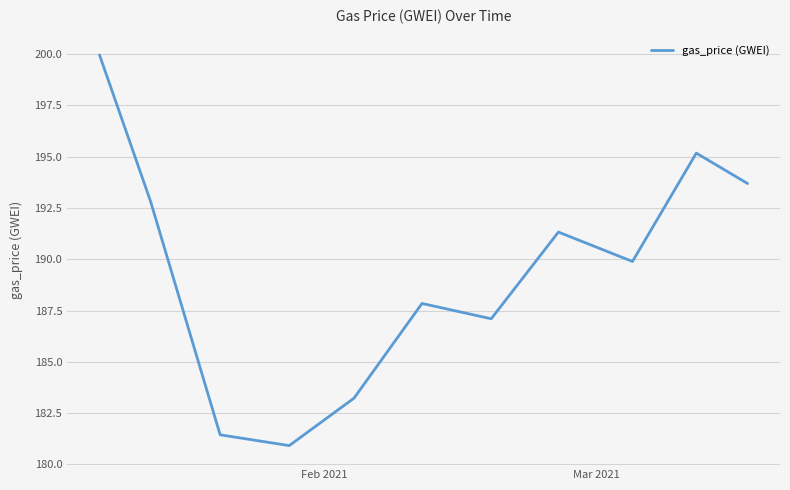

What is the difference between the maximum and minimum values?

19.0